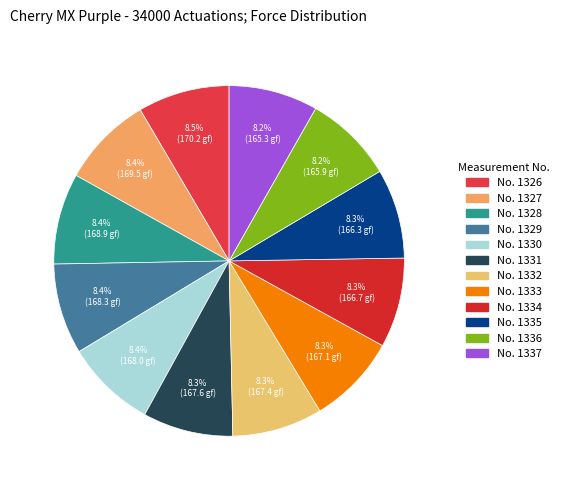

Does any single category account for the majority?

No